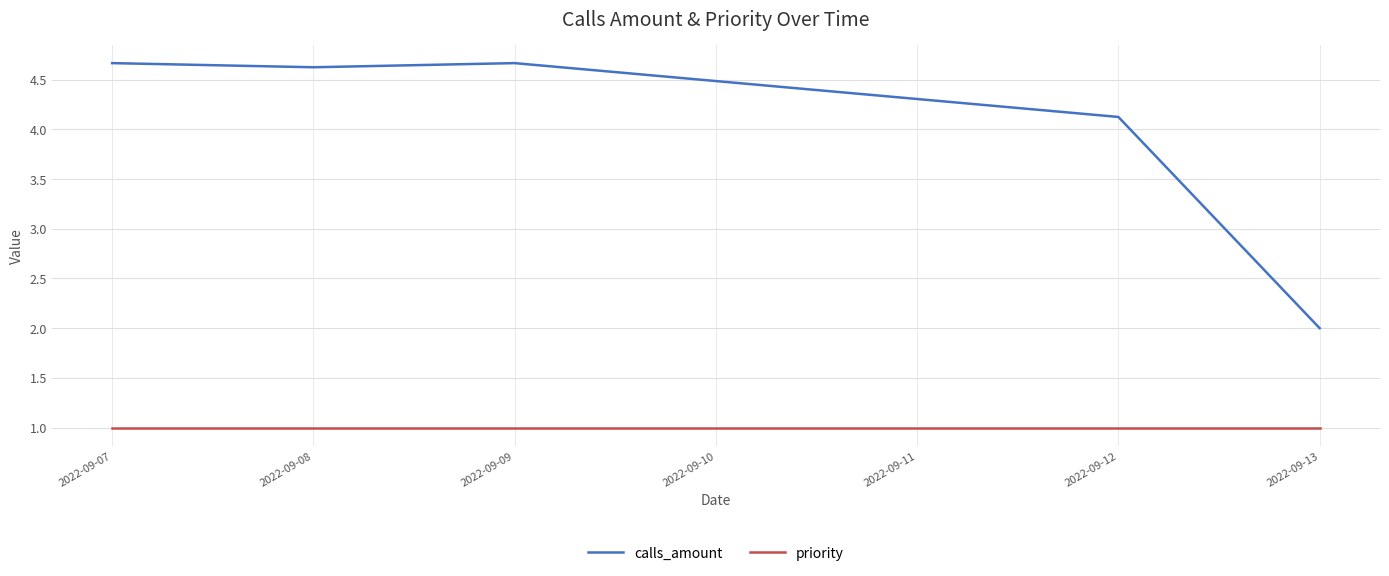

What is the difference between the highest and lowest values at 2022-09-08?

3.6